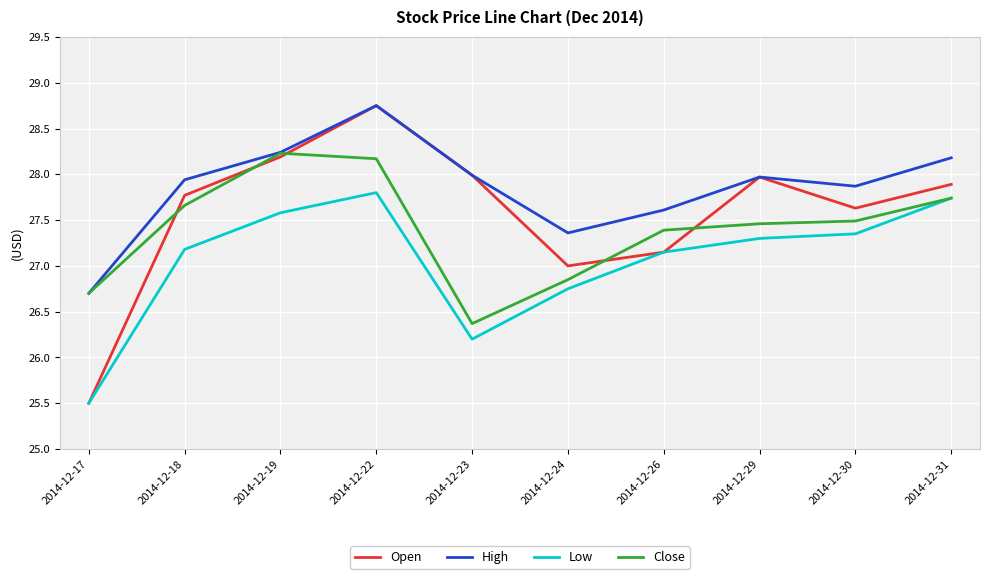

How many lines are shown in the chart?

4